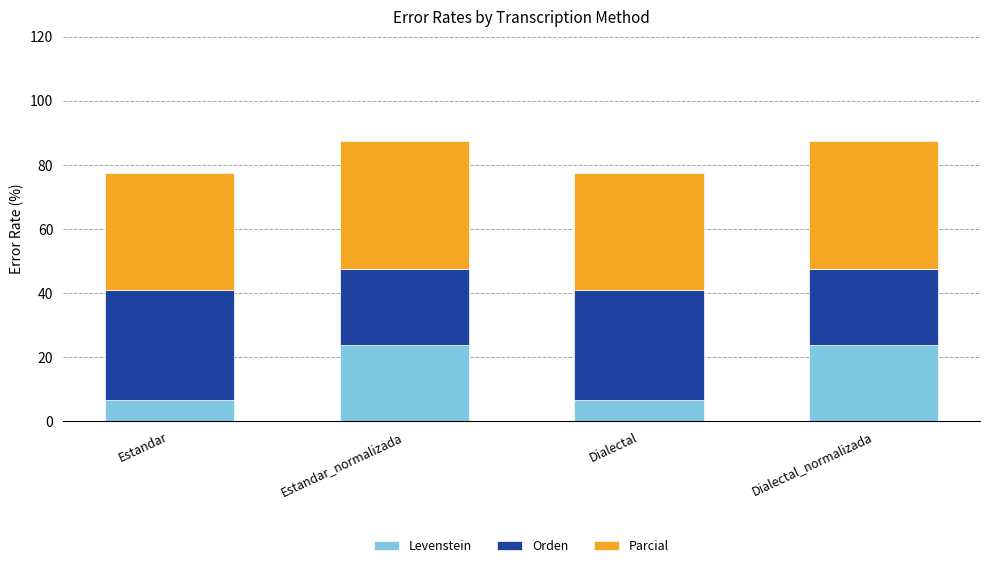

What is the total value across all series at Dialectal_normalizada?

87.3